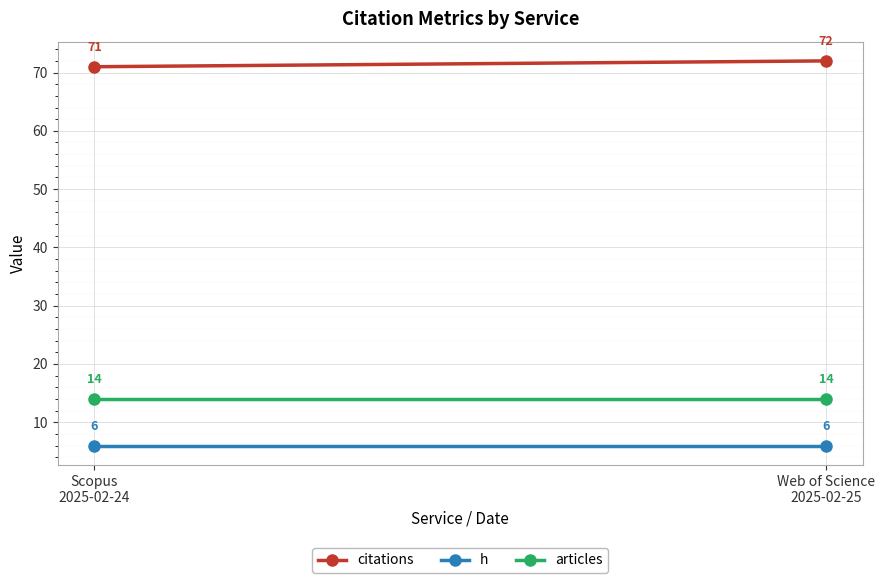

The articles series shows 8 at Web of Science
2025-02-25. True or false?

False